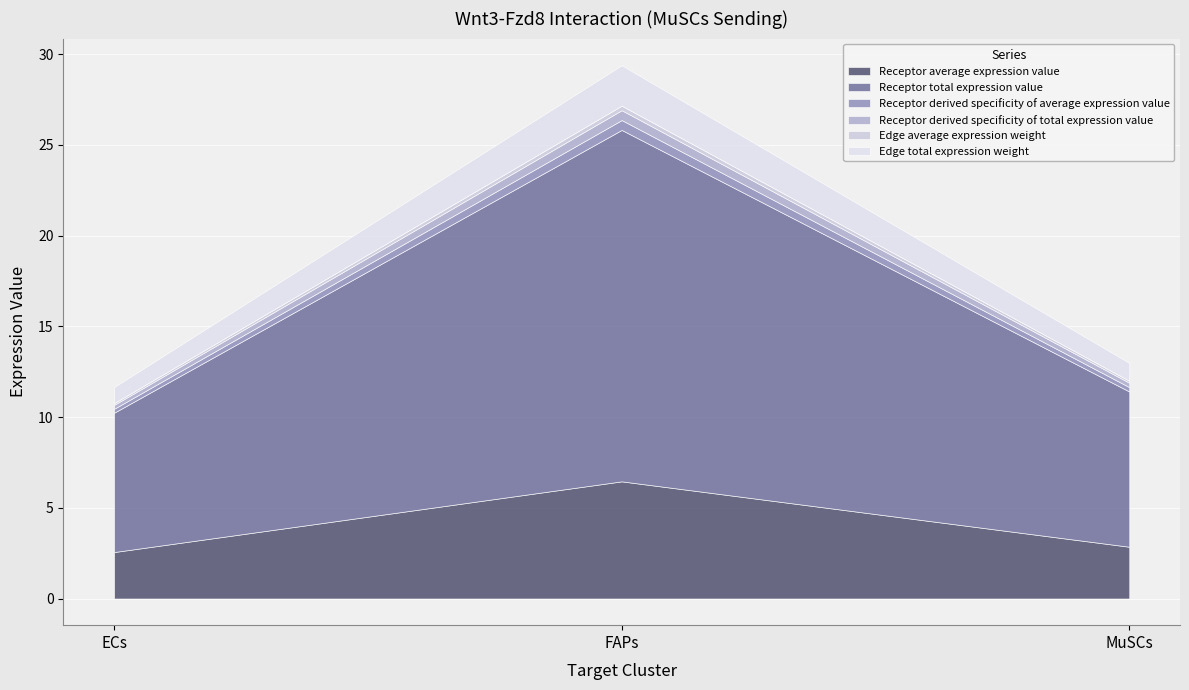

What is the label of the 2nd point from the left?

FAPs